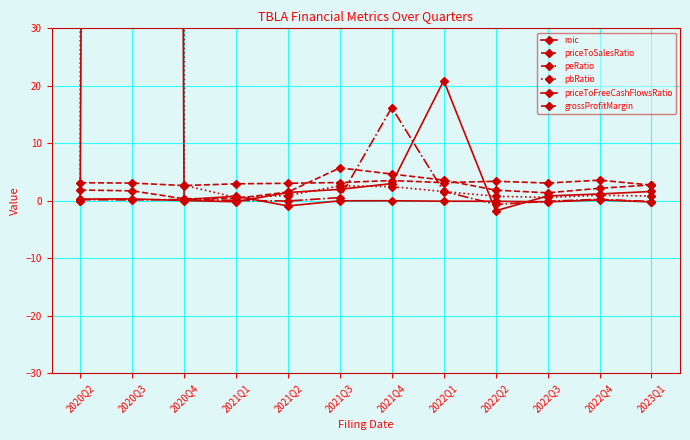

What is the total value across all series at 2021Q3?

14.0